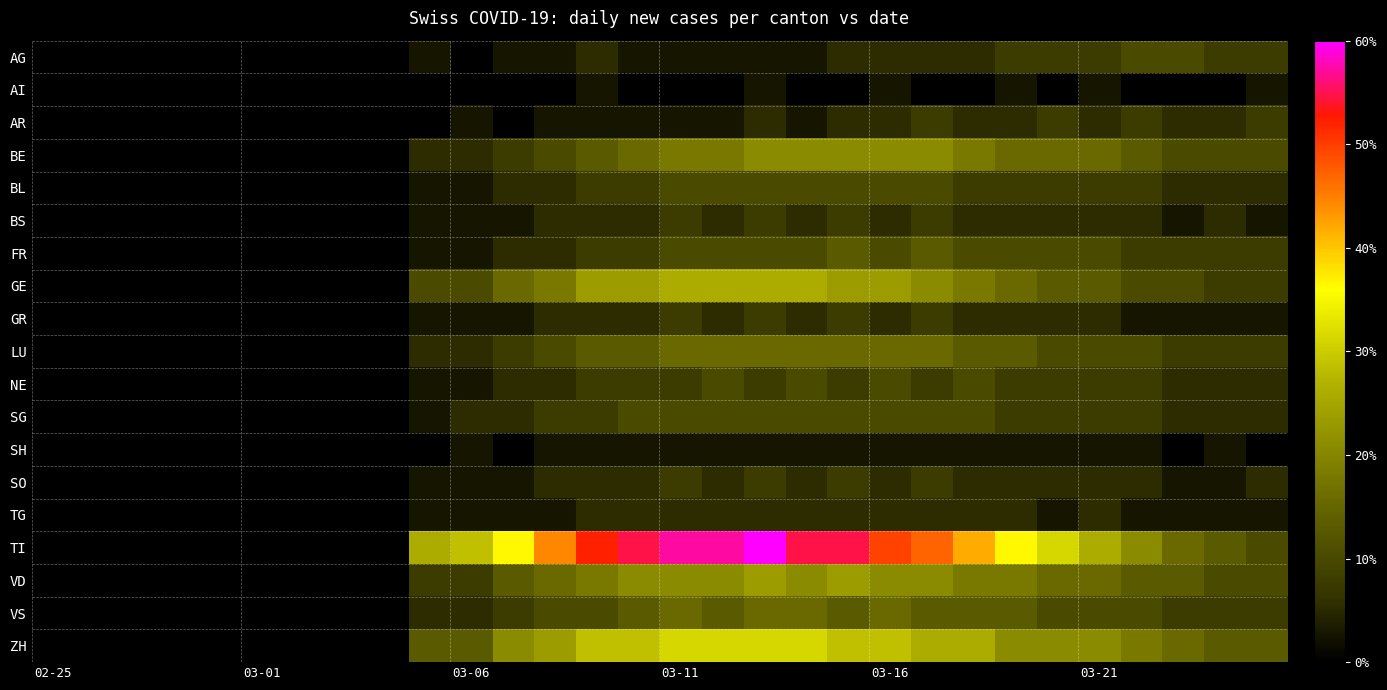

Reading left to right, transcribe all the data shown in this chart.

AG: 0.0	0.0	0.0	0.0	0.0	0.0	0.0	0.0	0.0	2.6	0.0	2.6	2.6	5.2	2.6	2.6	2.6	2.6	2.6	5.2	5.2	5.2	5.2	7.8	7.8	7.8	10.4	10.4	7.8	7.8
AI: 0.0	0.0	0.0	0.0	0.0	0.0	0.0	0.0	0.0	0.0	0.0	0.0	0.0	2.6	0.0	0.0	0.0	2.6	0.0	0.0	2.6	0.0	0.0	2.6	0.0	2.6	0.0	0.0	0.0	2.6
AR: 0.0	0.0	0.0	0.0	0.0	0.0	0.0	0.0	0.0	0.0	2.6	0.0	2.6	2.6	2.6	2.6	2.6	5.2	2.6	5.2	5.2	7.8	5.2	5.2	7.8	5.2	7.8	5.2	5.2	7.8
BE: 0.0	0.0	0.0	0.0	0.0	0.0	0.0	0.0	0.0	5.2	5.2	7.8	10.4	13.0	15.7	18.3	18.3	20.9	20.9	20.9	20.9	20.9	18.3	15.7	15.7	15.7	13.0	10.4	10.4	10.4
BL: 0.0	0.0	0.0	0.0	0.0	0.0	0.0	0.0	0.0	2.6	2.6	5.2	5.2	7.8	7.8	10.4	10.4	10.4	10.4	10.4	10.4	10.4	7.8	7.8	7.8	7.8	7.8	5.2	5.2	5.2
BS: 0.0	0.0	0.0	0.0	0.0	0.0	0.0	0.0	0.0	2.6	2.6	2.6	5.2	5.2	5.2	7.8	5.2	7.8	5.2	7.8	5.2	7.8	5.2	5.2	5.2	5.2	5.2	2.6	5.2	2.6
FR: 0.0	0.0	0.0	0.0	0.0	0.0	0.0	0.0	0.0	2.6	2.6	5.2	5.2	7.8	7.8	10.4	10.4	10.4	10.4	13.0	10.4	13.0	10.4	10.4	10.4	10.4	7.8	7.8	7.8	7.8
GE: 0.0	0.0	0.0	0.0	0.0	0.0	0.0	0.0	0.0	10.4	10.4	15.7	18.3	23.5	23.5	26.1	26.1	26.1	26.1	23.5	23.5	20.9	18.3	15.7	13.0	13.0	10.4	10.4	7.8	7.8
GR: 0.0	0.0	0.0	0.0	0.0	0.0	0.0	0.0	0.0	2.6	2.6	2.6	5.2	5.2	5.2	7.8	5.2	7.8	5.2	7.8	5.2	7.8	5.2	5.2	5.2	5.2	2.6	2.6	2.6	2.6
LU: 0.0	0.0	0.0	0.0	0.0	0.0	0.0	0.0	0.0	5.2	5.2	7.8	10.4	13.0	13.0	15.7	15.7	15.7	15.7	15.7	15.7	15.7	13.0	13.0	10.4	10.4	10.4	7.8	7.8	7.8
NE: 0.0	0.0	0.0	0.0	0.0	0.0	0.0	0.0	0.0	2.6	2.6	5.2	5.2	7.8	7.8	7.8	10.4	7.8	10.4	7.8	10.4	7.8	10.4	7.8	7.8	7.8	7.8	5.2	5.2	5.2
SG: 0.0	0.0	0.0	0.0	0.0	0.0	0.0	0.0	0.0	2.6	5.2	5.2	7.8	7.8	10.4	10.4	10.4	10.4	10.4	10.4	10.4	10.4	10.4	7.8	7.8	7.8	7.8	5.2	5.2	5.2
SH: 0.0	0.0	0.0	0.0	0.0	0.0	0.0	0.0	0.0	0.0	2.6	0.0	2.6	2.6	2.6	2.6	2.6	2.6	2.6	2.6	2.6	2.6	2.6	2.6	2.6	2.6	2.6	0.0	2.6	0.0
SO: 0.0	0.0	0.0	0.0	0.0	0.0	0.0	0.0	0.0	2.6	2.6	2.6	5.2	5.2	5.2	7.8	5.2	7.8	5.2	7.8	5.2	7.8	5.2	5.2	5.2	5.2	5.2	2.6	2.6	5.2
TG: 0.0	0.0	0.0	0.0	0.0	0.0	0.0	0.0	0.0	2.6	2.6	2.6	2.6	5.2	5.2	5.2	5.2	5.2	5.2	5.2	5.2	5.2	5.2	5.2	2.6	5.2	2.6	2.6	2.6	2.6
TI: 0.0	0.0	0.0	0.0	0.0	0.0	0.0	0.0	0.0	26.1	28.7	36.5	44.3	52.2	54.8	57.4	57.4	60.0	54.8	54.8	49.6	47.0	41.7	36.5	31.3	26.1	20.9	15.7	13.0	10.4
VD: 0.0	0.0	0.0	0.0	0.0	0.0	0.0	0.0	0.0	7.8	7.8	13.0	15.7	18.3	20.9	20.9	20.9	23.5	20.9	23.5	20.9	20.9	18.3	18.3	15.7	15.7	13.0	13.0	10.4	10.4
VS: 0.0	0.0	0.0	0.0	0.0	0.0	0.0	0.0	0.0	5.2	5.2	7.8	10.4	10.4	13.0	15.7	13.0	15.7	15.7	13.0	15.7	13.0	13.0	13.0	10.4	10.4	10.4	7.8	7.8	7.8
ZH: 0.0	0.0	0.0	0.0	0.0	0.0	0.0	0.0	0.0	13.0	13.0	20.9	23.5	28.7	28.7	31.3	31.3	31.3	31.3	28.7	28.7	26.1	26.1	20.9	20.9	20.9	18.3	15.7	13.0	13.0